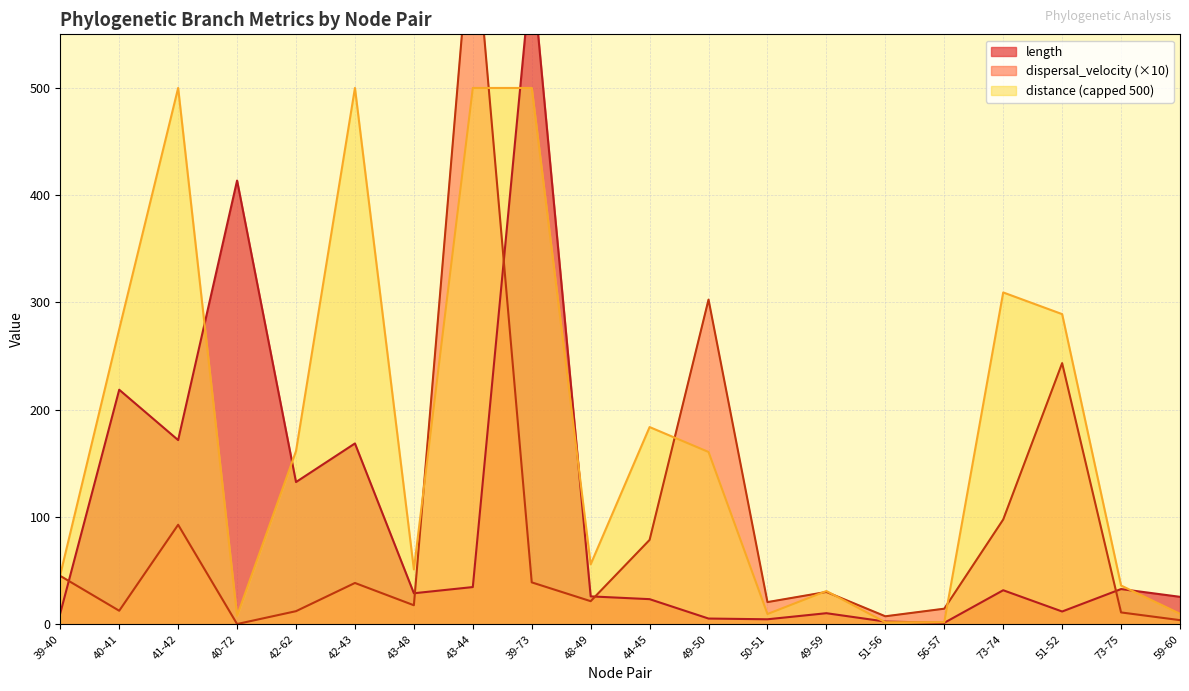

Is it true that distance (capped 500) equals 391.6 at 40-41?

False